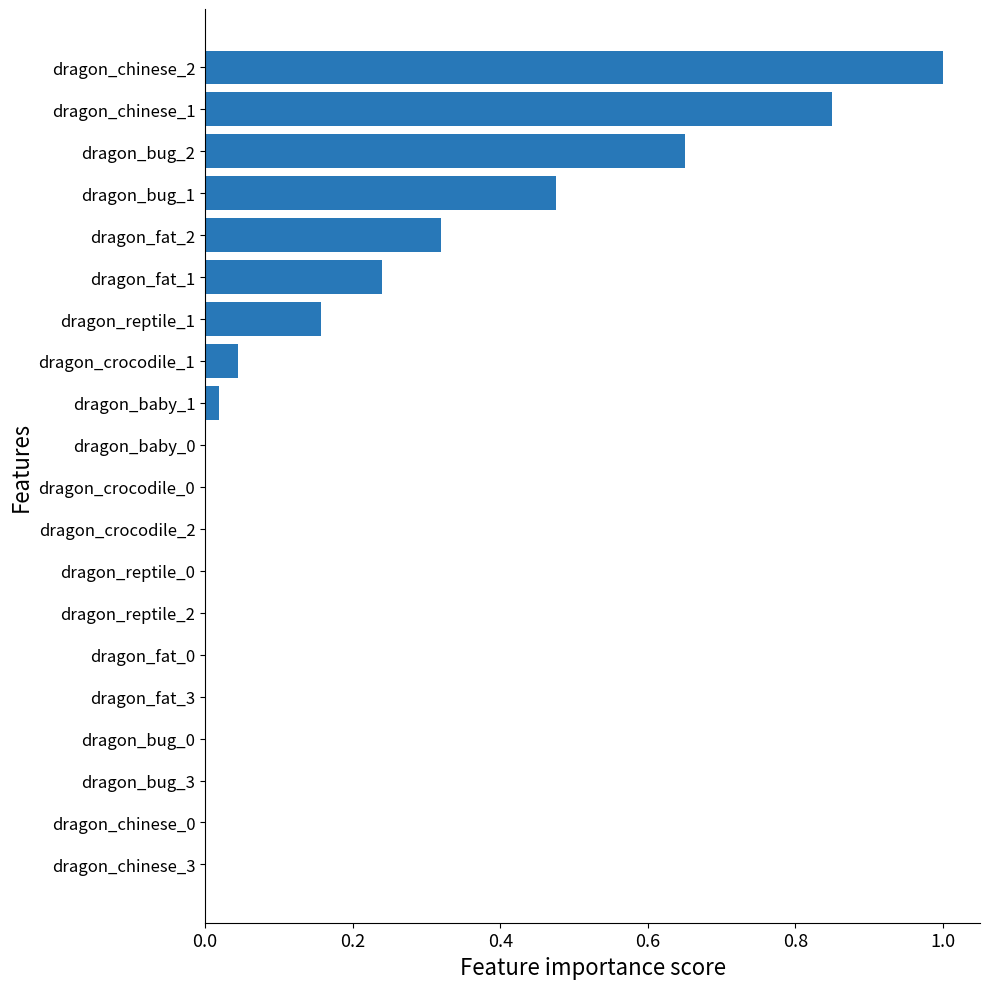

Between dragon_reptile_1 and dragon_bug_0, which is larger?

dragon_reptile_1